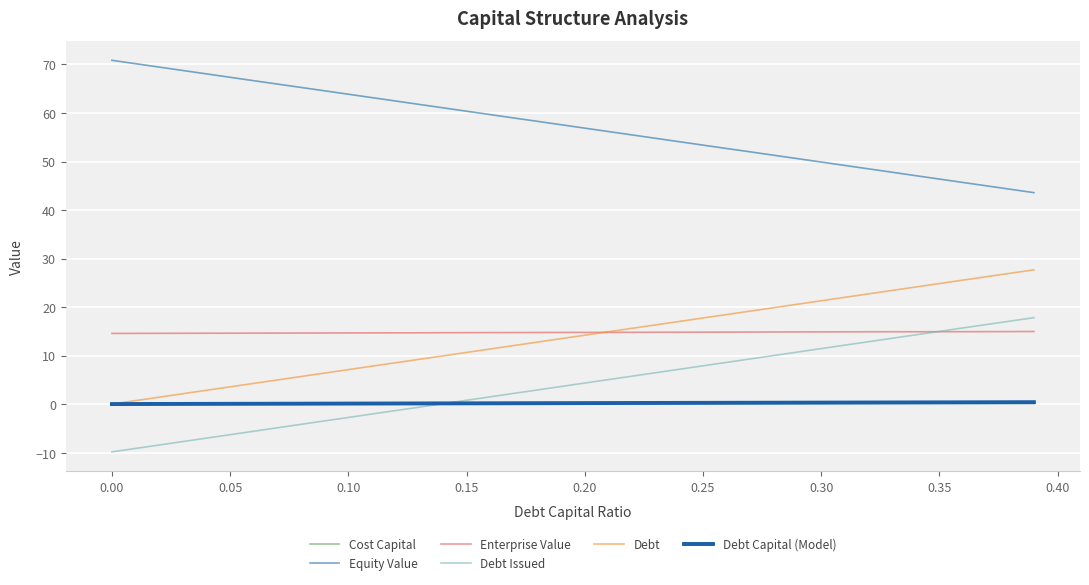

In Enterprise Value, how many points are lower than both neighbors (excluding endpoints)?

1